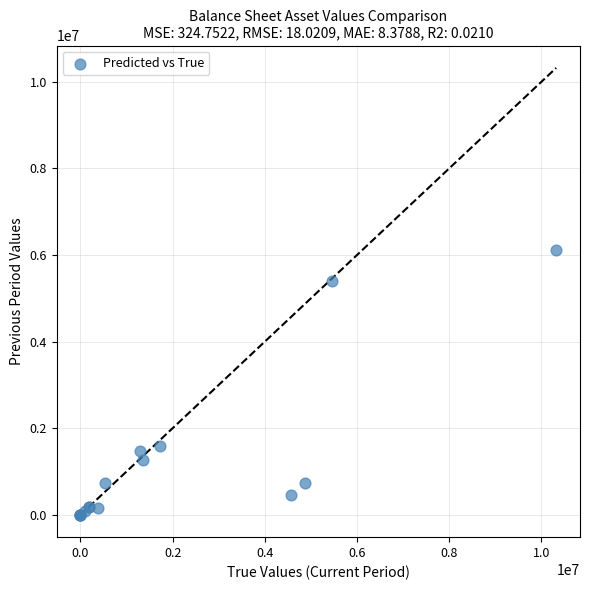

What Y value in the scatter plot is closest to 3058497?

1587878